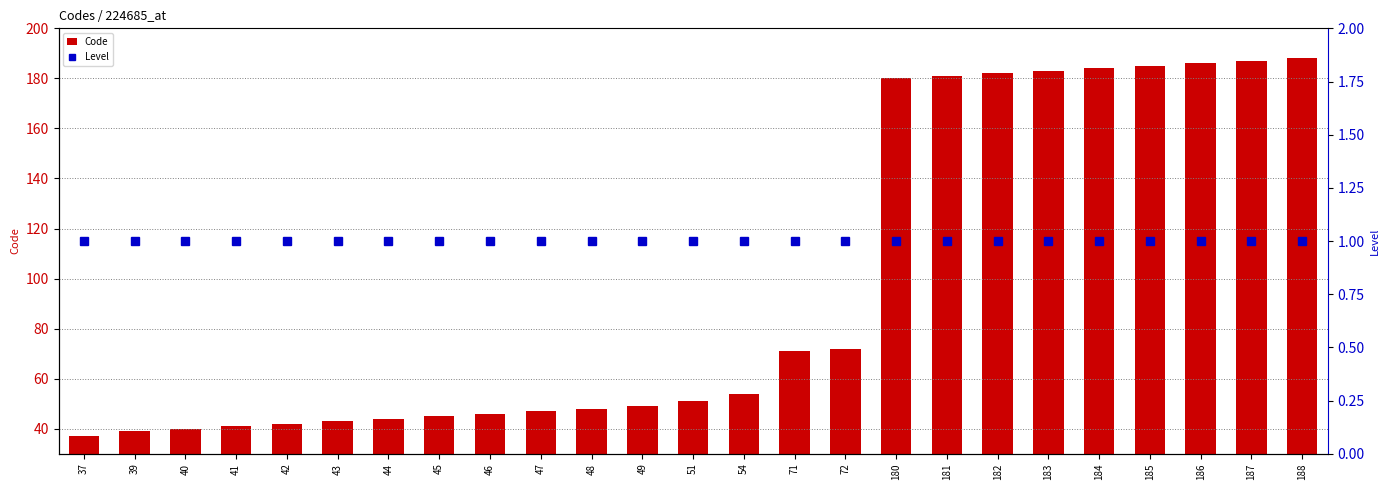

At how many categories does at least one series exceed 107?

9